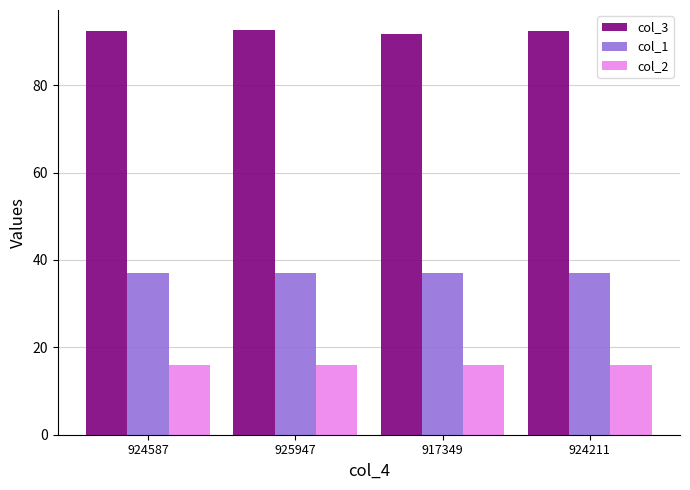

The col_1 series shows 37.0 at 917349. True or false?

True